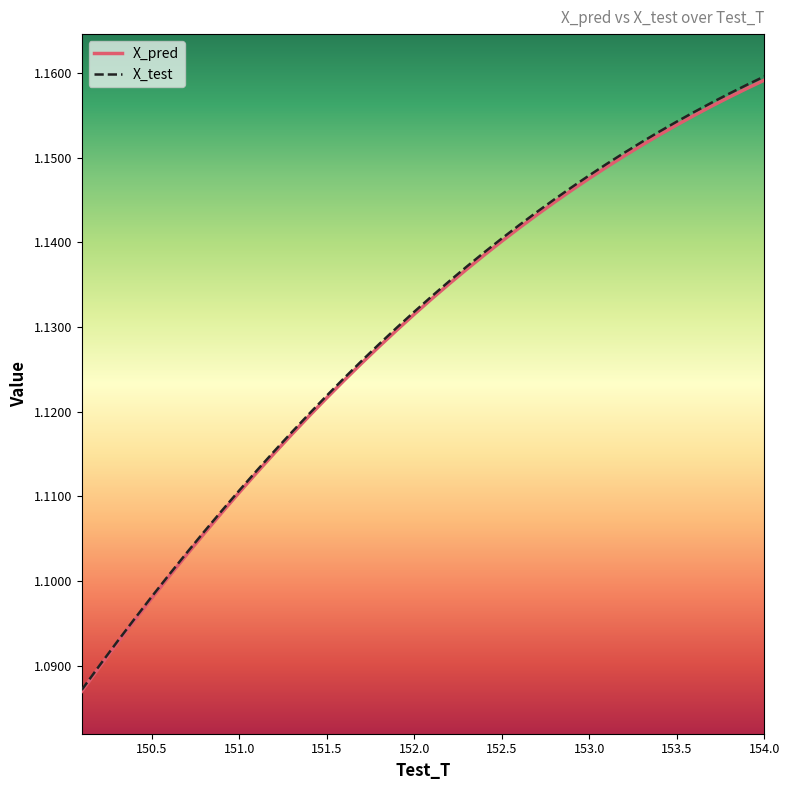

Which series has the widest spread of values?

X_test